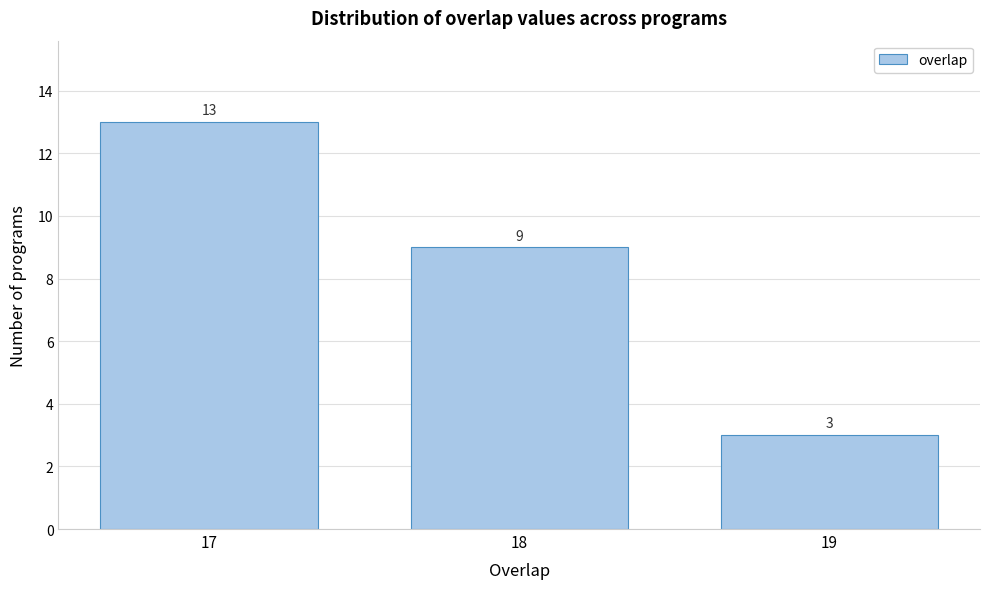

Reading left to right, what are all the values shown in this chart?

17=13	18=9	19=3